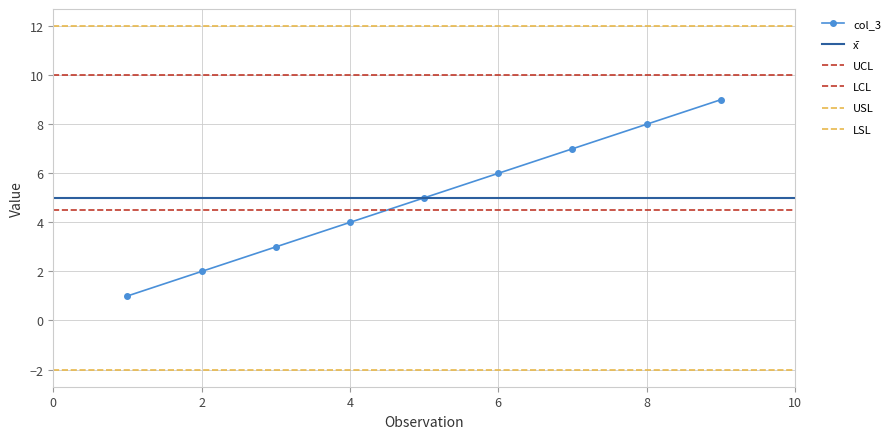

True or false: col_3 has more than 0 interior local peaks.

False